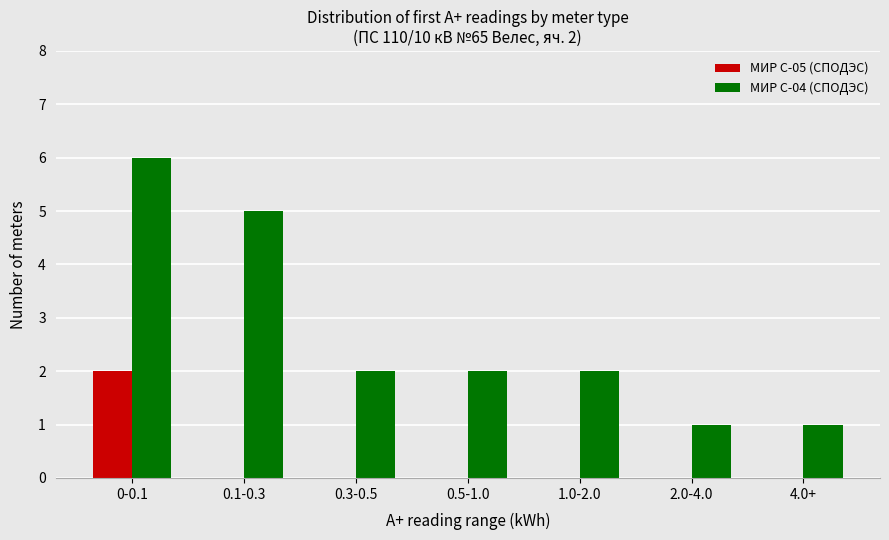

The value of МИР С-05 (СПОДЭС) at 0.1-0.3 is 0. True or false?

True